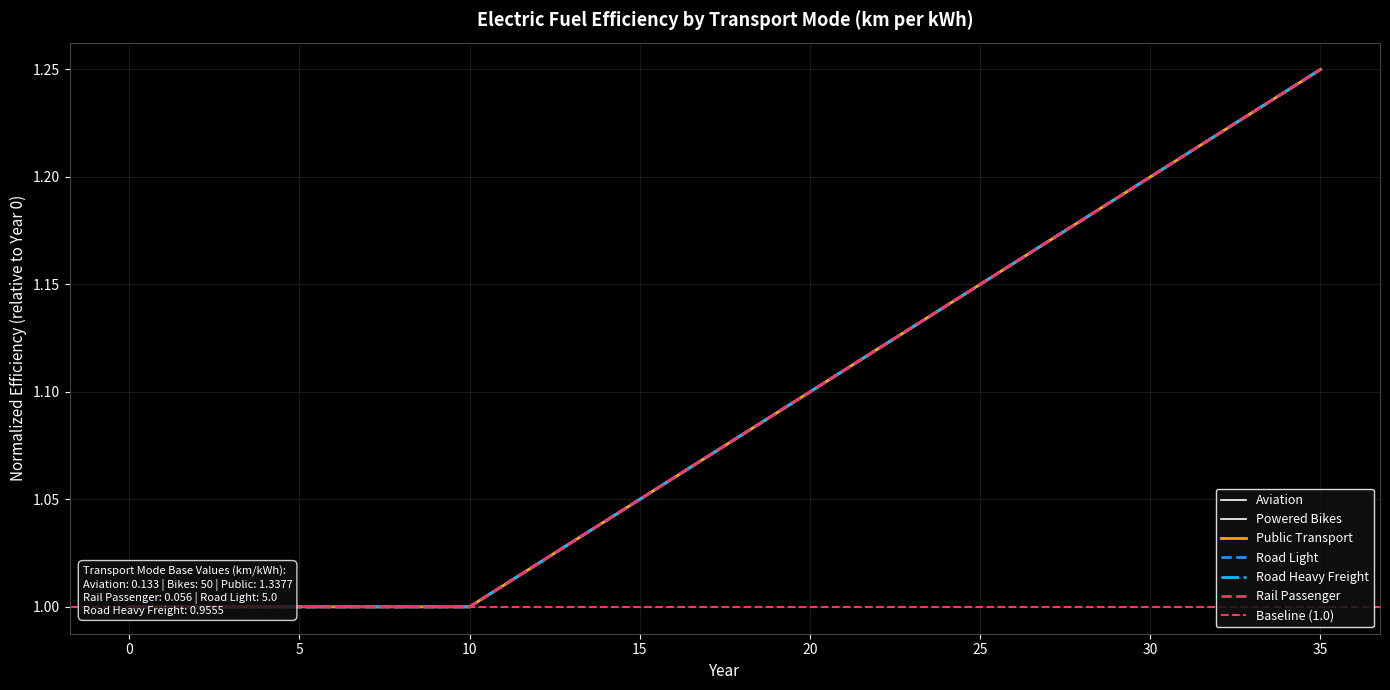

Rank the categories by road_heavy_freight value from highest to lowest.

35, 34, 33, 32, 31, 30, 29, 28, 27, 26, 25, 24, 23, 22, 21, 20, 19, 18, 17, 16, 15, 14, 13, 12, 11, 0, 1, 2, 3, 4, 5, 6, 7, 8, 9, 10